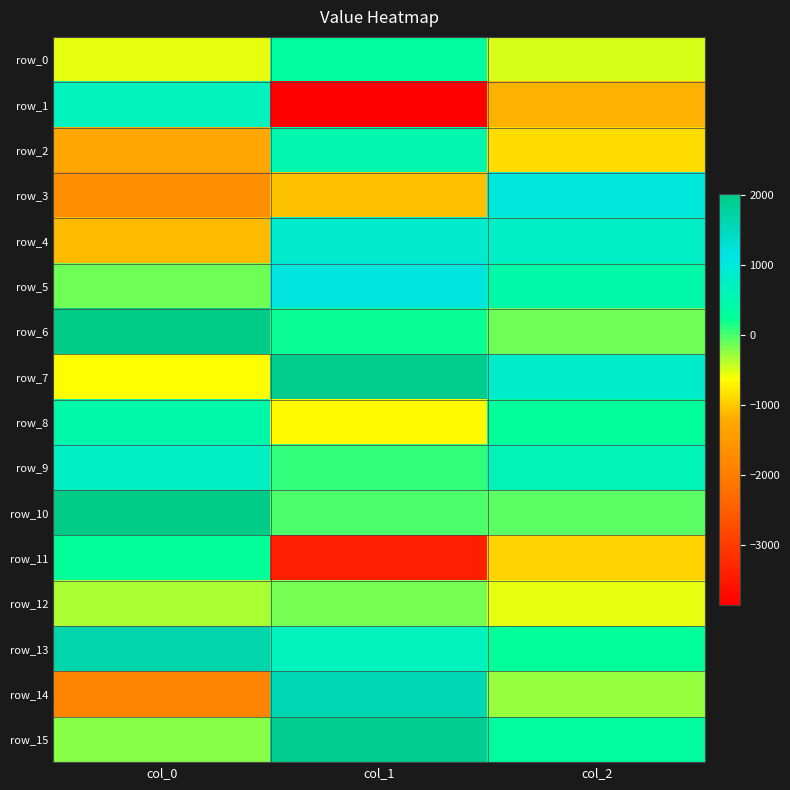

What is the difference between the highest and lowest values at col_1?

5808.7